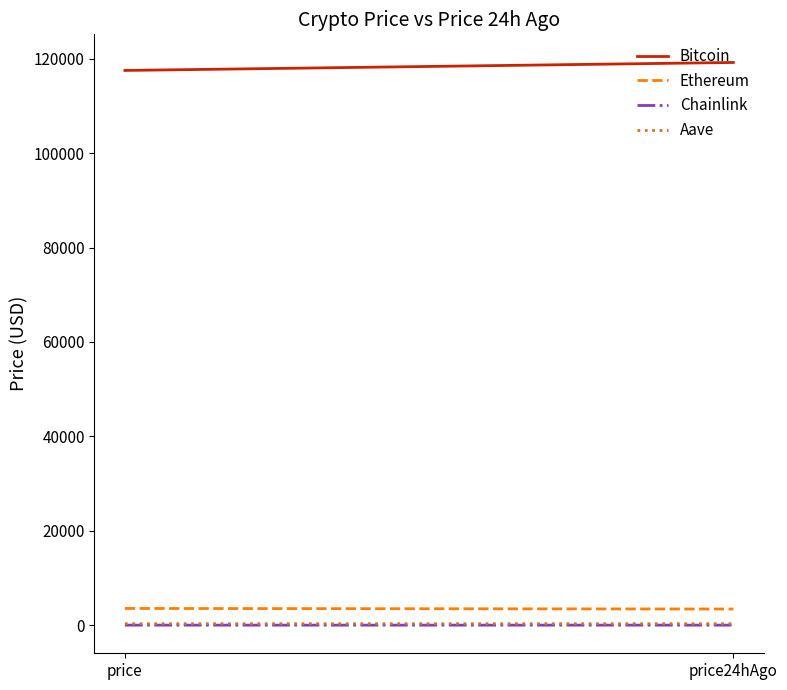

Reading left to right, transcribe all the data shown in this chart.

Bitcoin: price=117519.0	price24hAgo=119209.0
Ethereum: price=3556.0	price24hAgo=3429.3
Chainlink: price=17.7	price24hAgo=17.2
Aave: price=318.0	price24hAgo=319.4